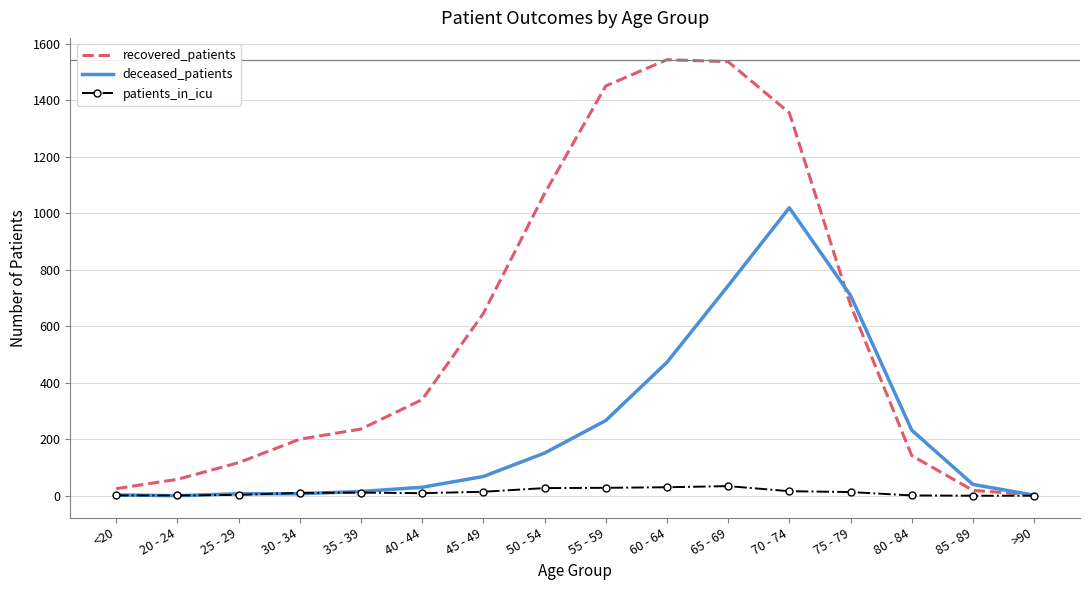

Which series changed the most between 20 - 24 and 75 - 79?

deceased_patients